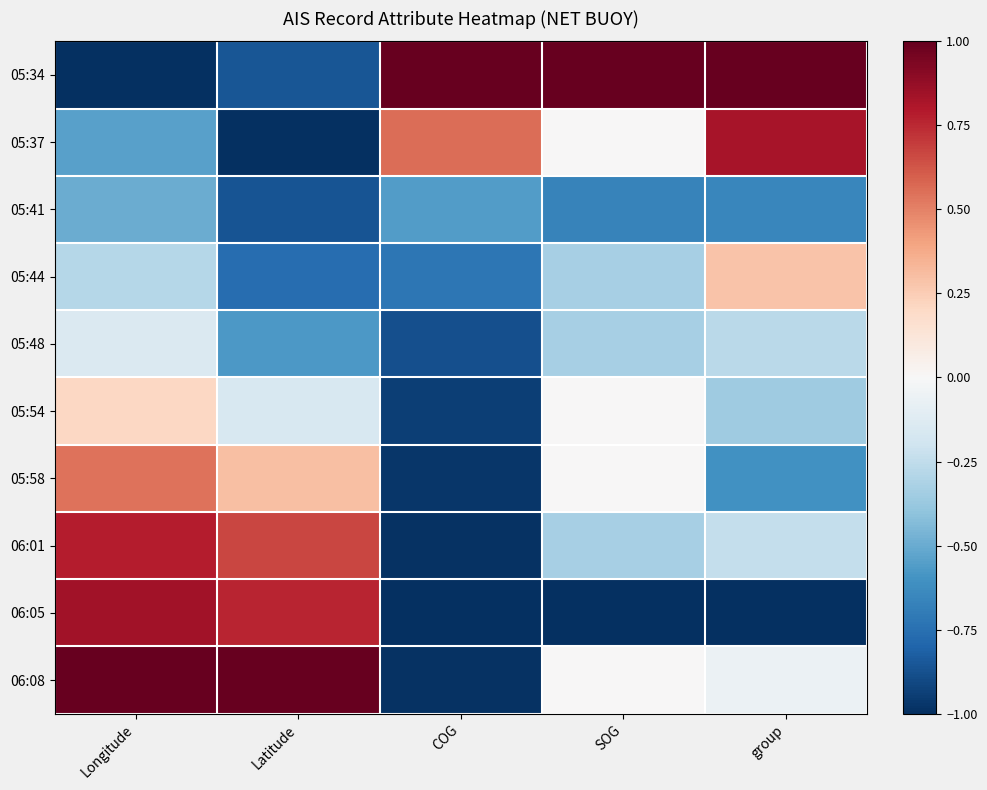

At COG, list the series in order from smallest to largest.

06:05, 06:01, 06:08, 05:58, 05:54, 05:48, 05:44, 05:41, 05:37, 05:34